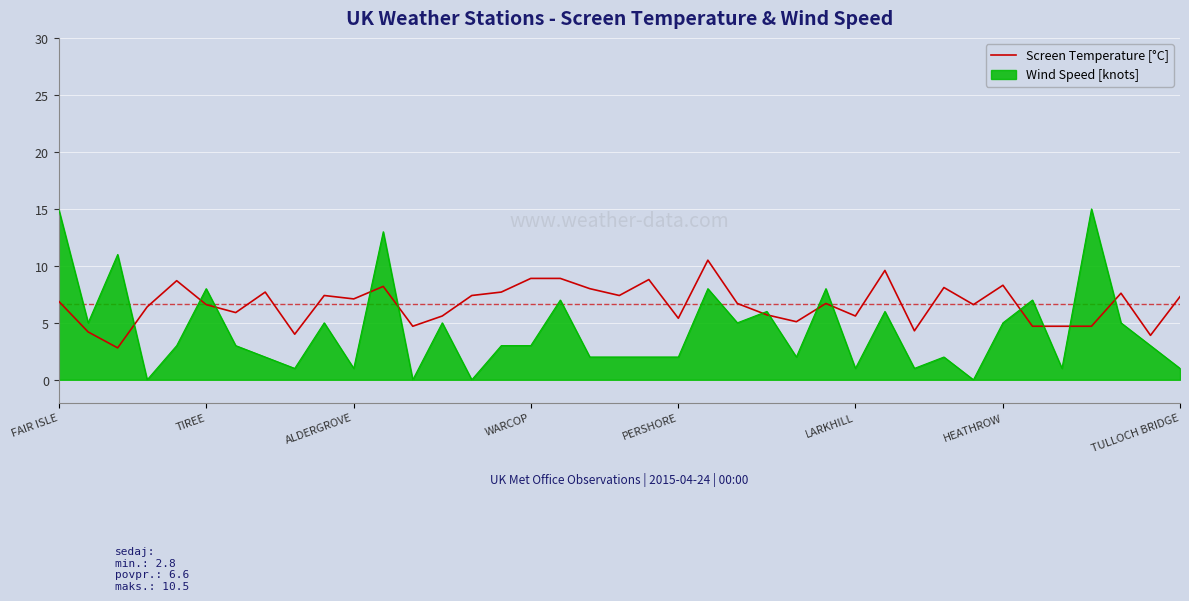

Which series has the widest spread of values?

Wind Speed [knots]